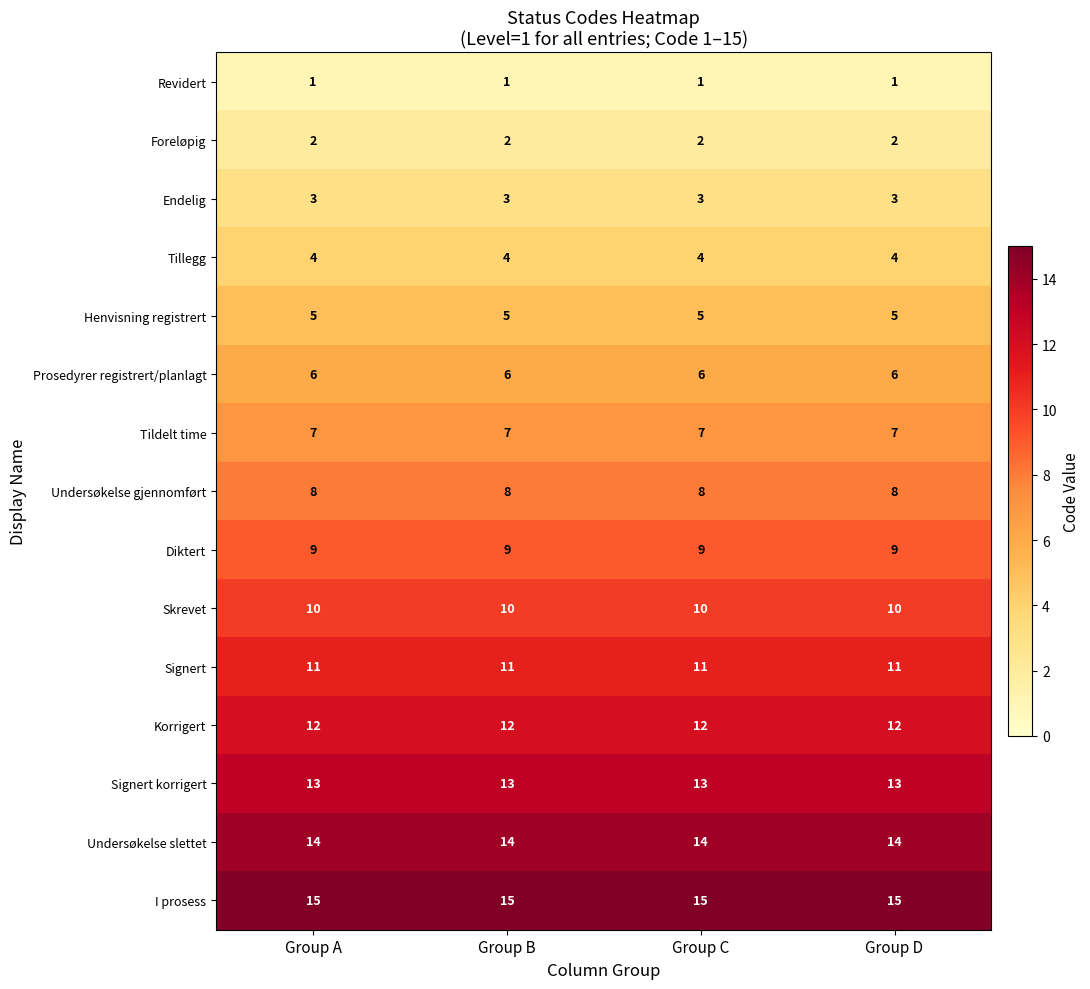

How many data points does each series have?

4